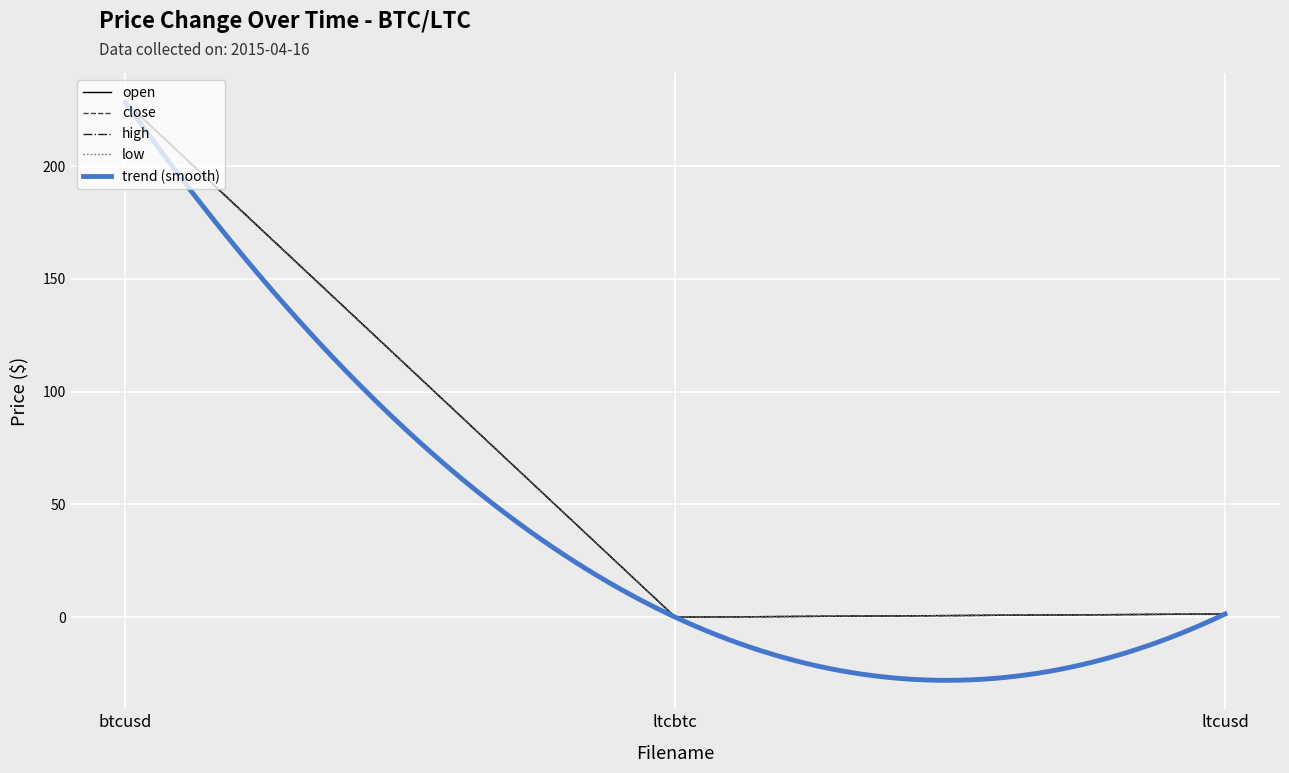

What is the difference between the low values at ltcbtc and ltcusd?

1.4